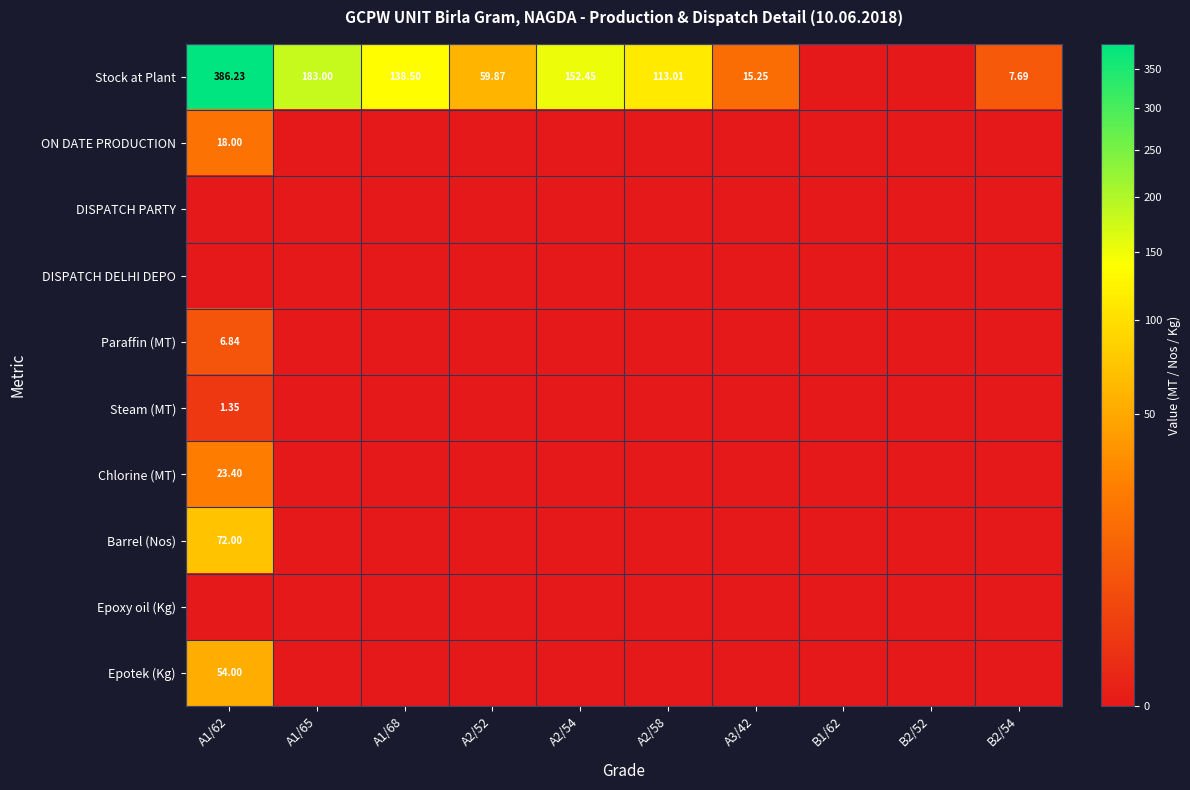

True or false: ON DATE PRODUCTION has a value of 0.0 at B1/62.

True